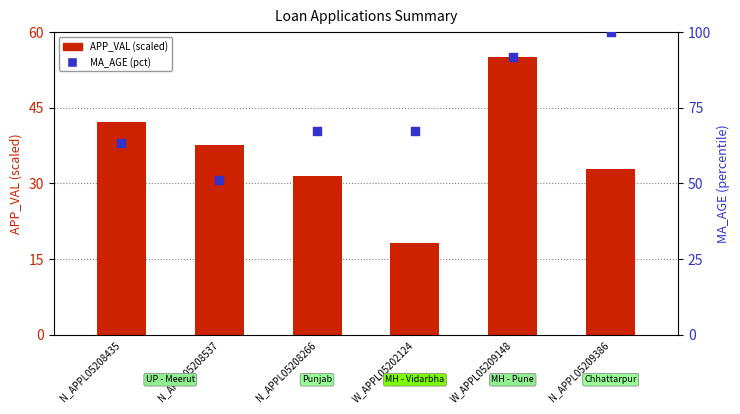

Which series has the widest spread of Y values?

MA_AGE (pct)